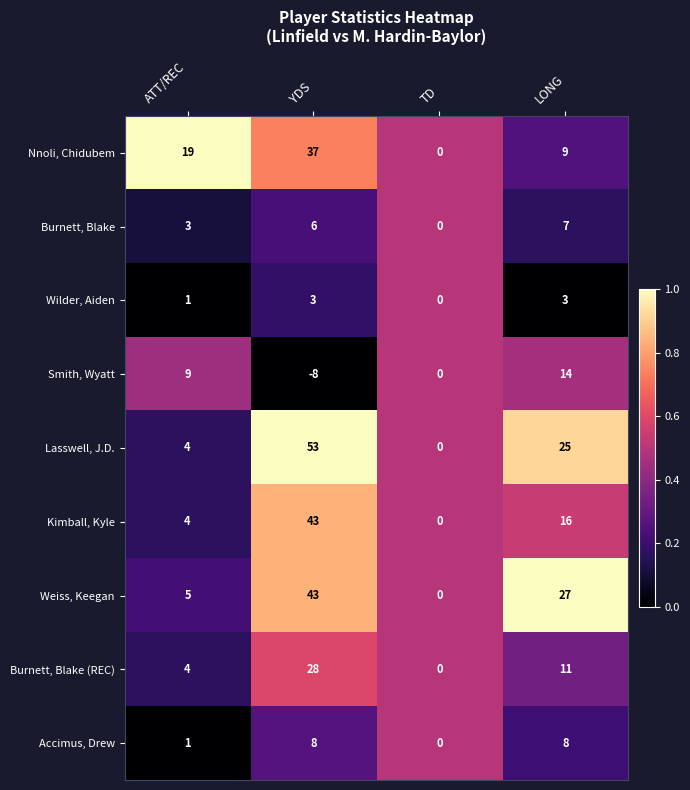

What is the sum of the Wilder, Aiden values at ATT/REC and LONG?

4